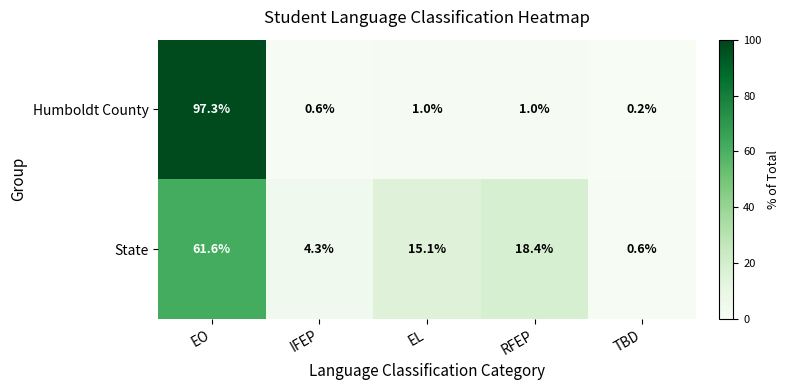

At which category is the sum across all series the highest?

EO